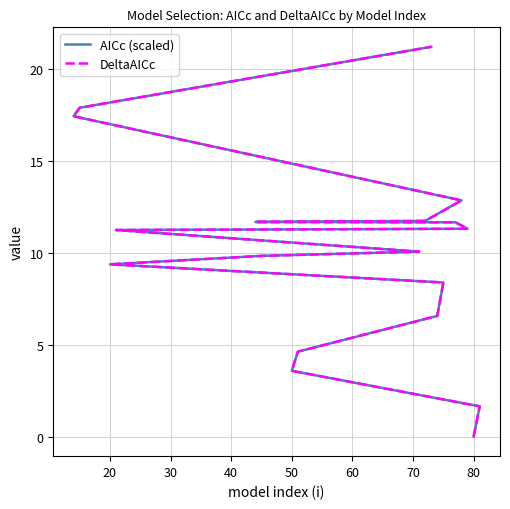

How many lines are shown in the chart?

2